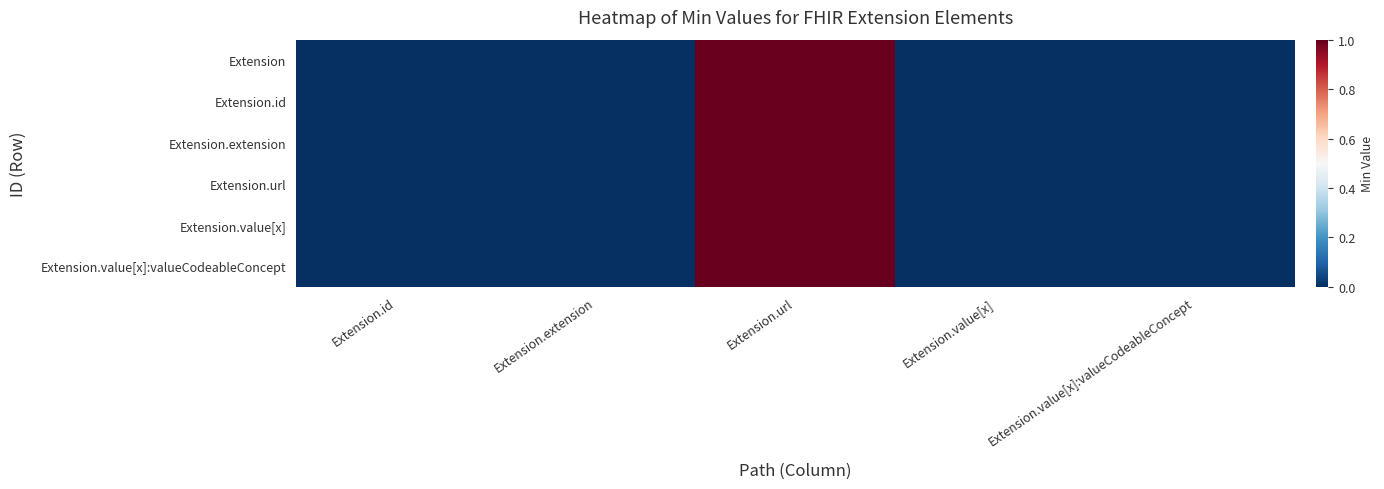

Rank the series by their maximum value, from lowest to highest.

Extension, Extension.id, Extension.extension, Extension.url, Extension.value[x], Extension.value[x]:valueCodeableConcept